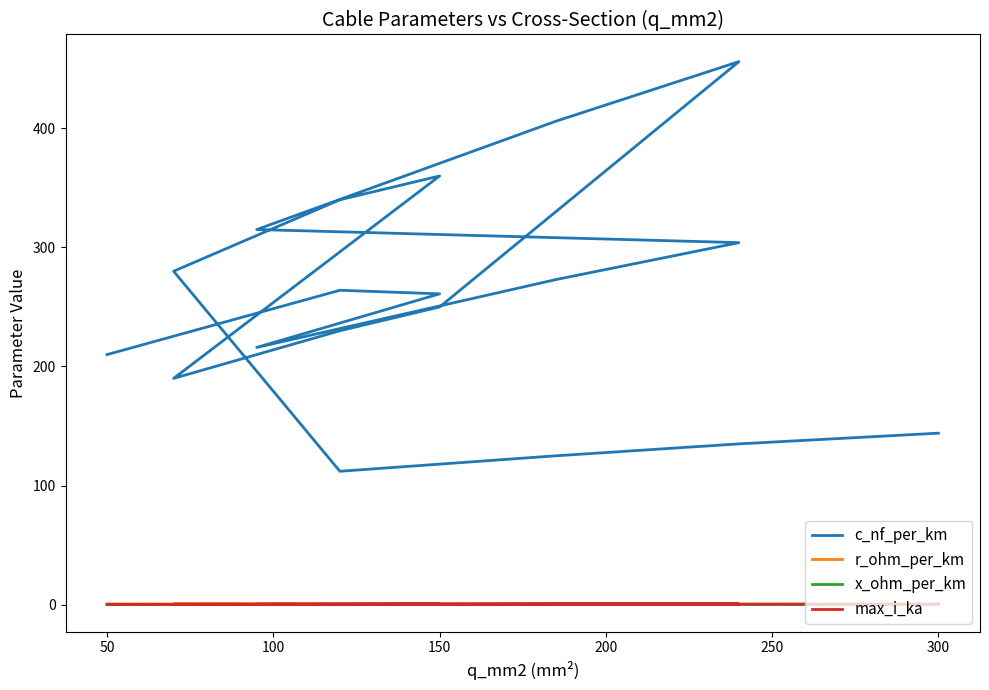

The r_ohm_per_km series shows 0.2 at 8. True or false?

False